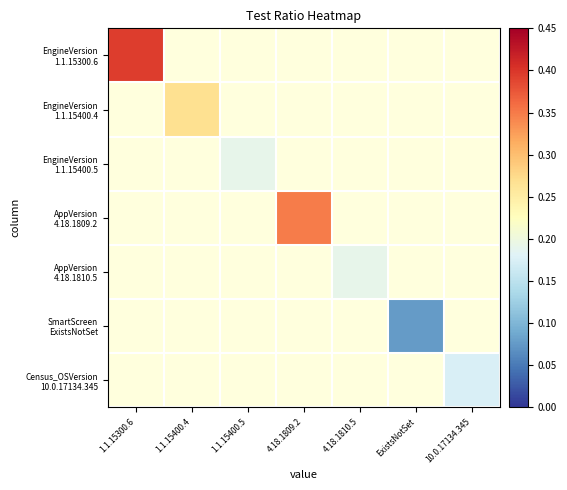

At 4.18.1810.5, list the series in order from smallest to largest.

EngineVersion 1.1.15300.6, EngineVersion 1.1.15400.4, EngineVersion 1.1.15400.5, AppVersion 4.18.1809.2, AppVersion 4.18.1810.5, SmartScreen ExistsNotSet, Census_OSVersion 10.0.17134.345